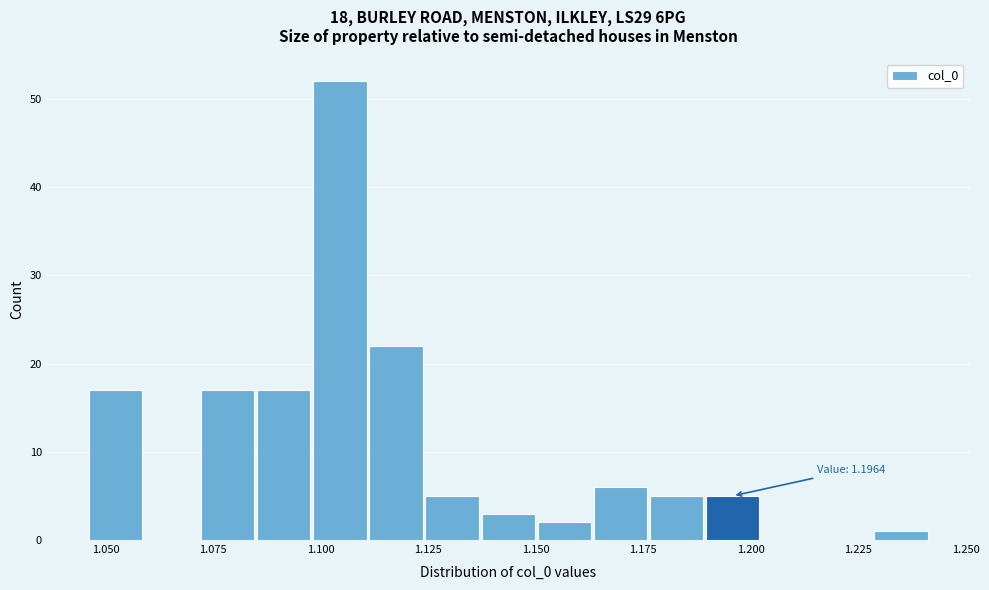

Around what value on the x-axis is the tallest bar? Give the approximate position of its centre, as read against the axis.

1.105